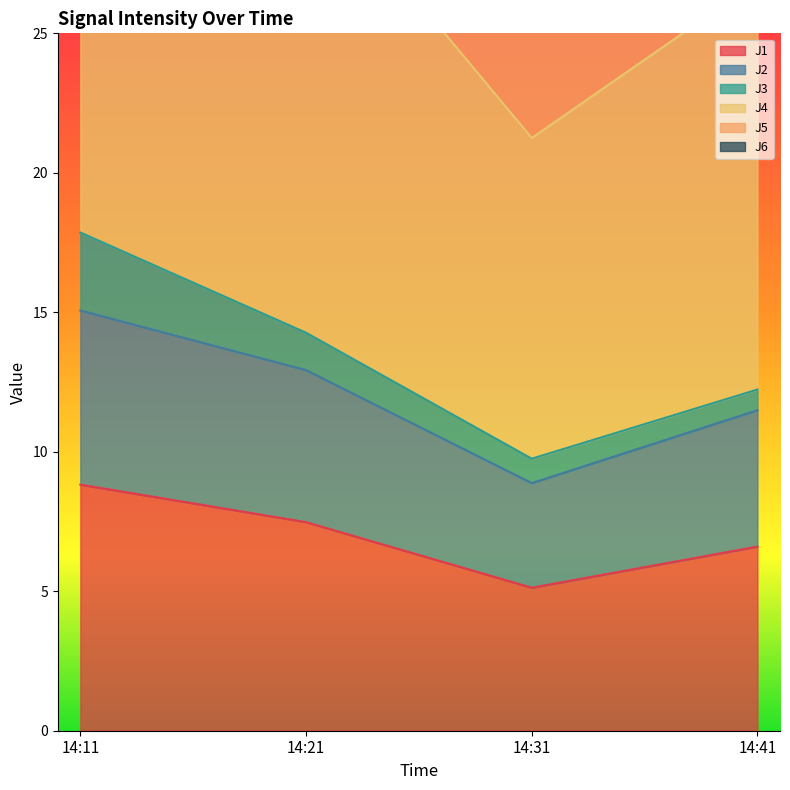

What is the sum of the J2 values at 14:41 and 14:21?

24.4